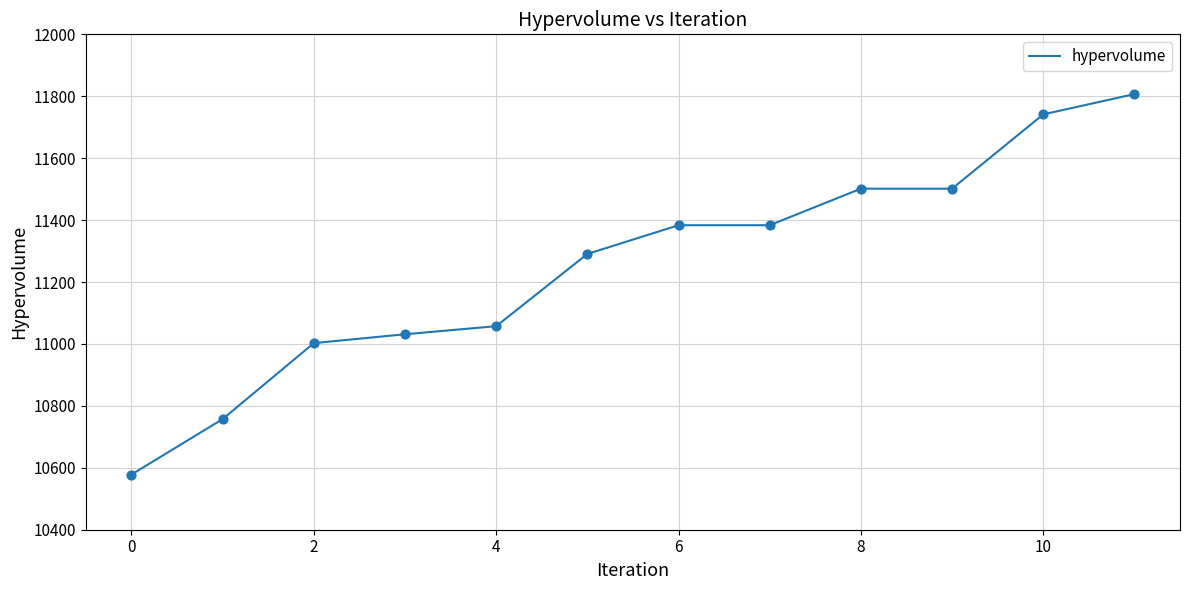

What is the difference between the maximum and minimum values?

1228.7